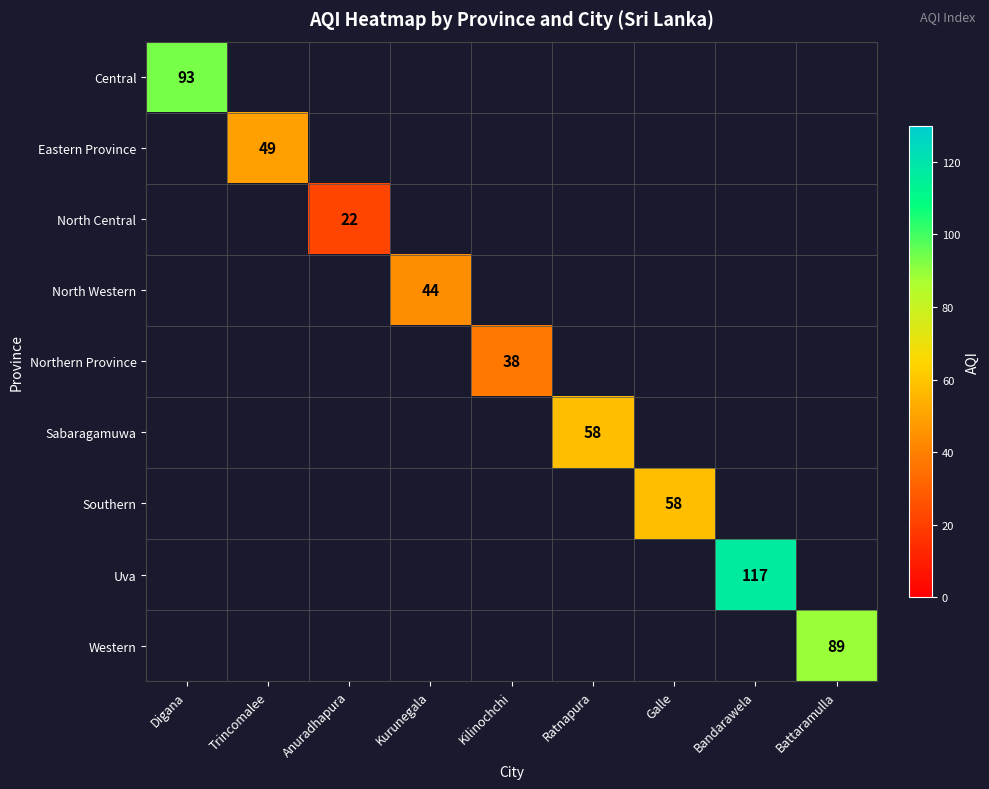

The Western series shows 89 at Battaramulla. True or false?

True